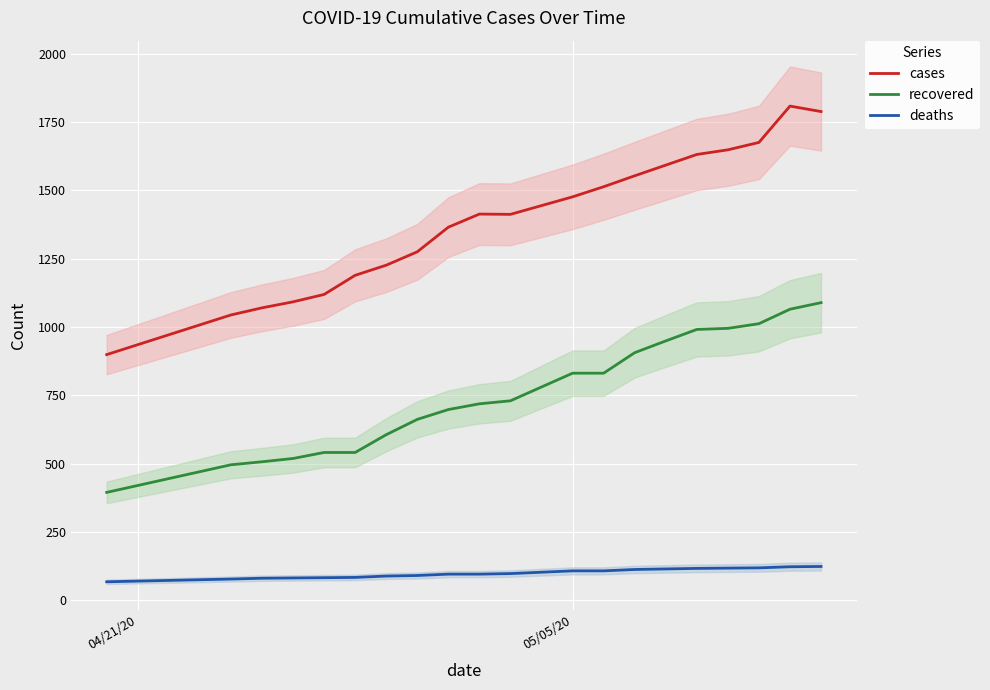

How many values in the deaths series exceed 98?

9